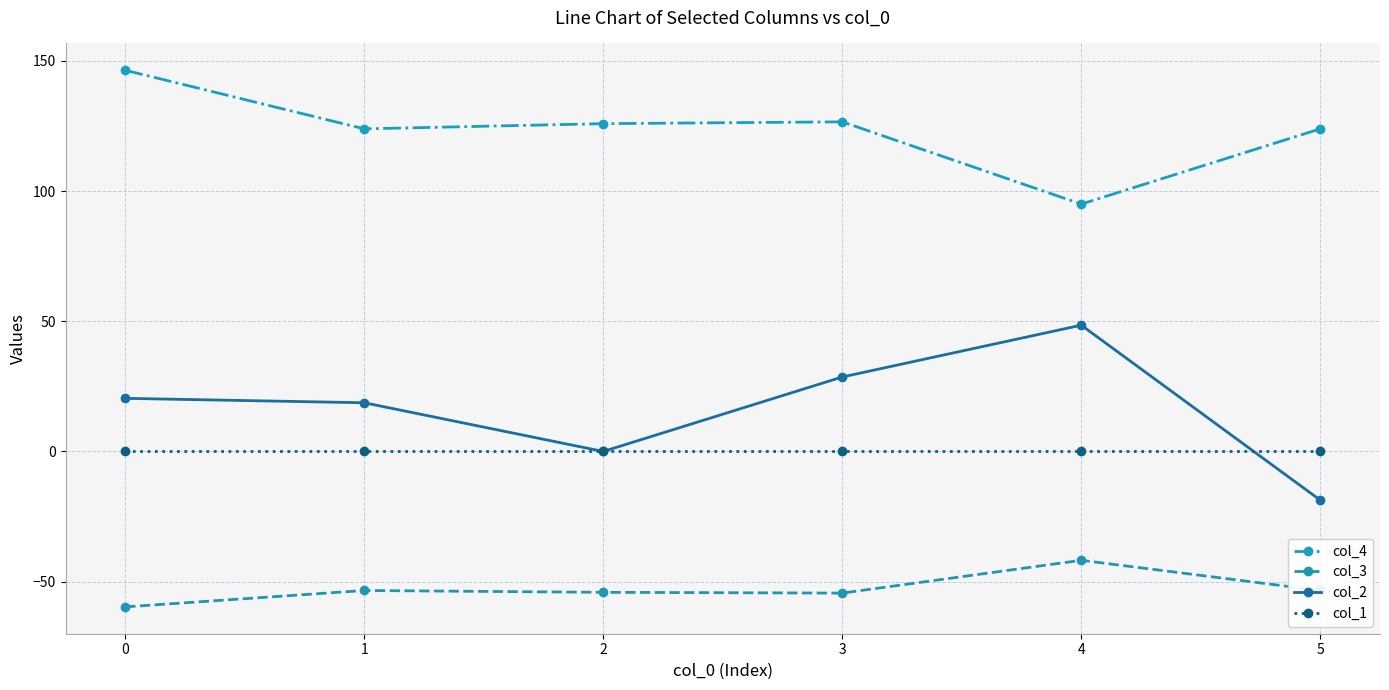

Is the value of col_1 at 1 greater than the value of col_4 at 1?

No